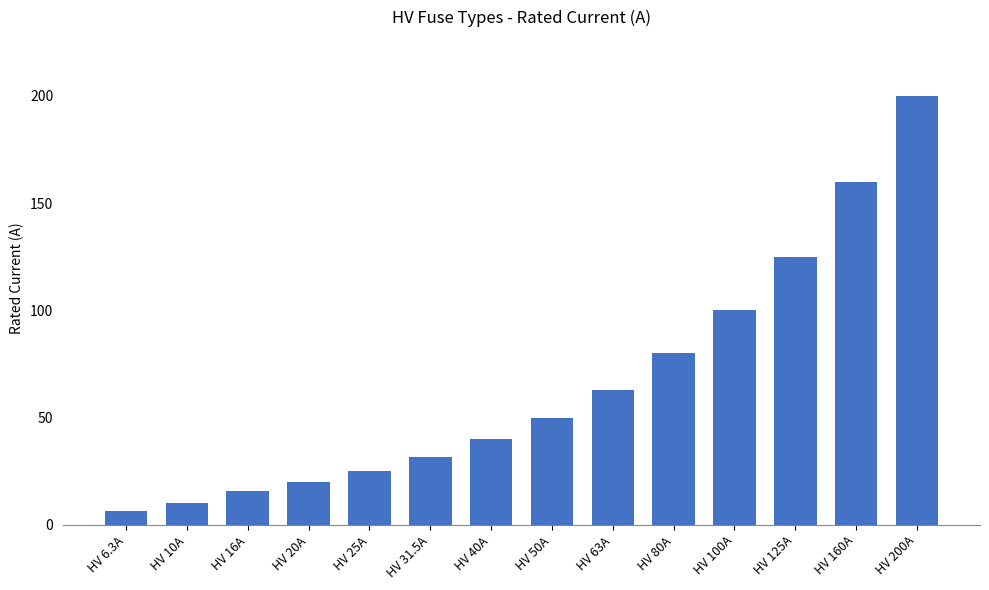

What is the sum of all values?

926.8